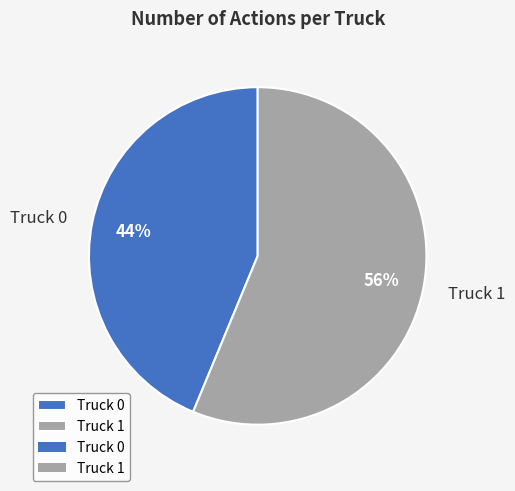

Is the sum of Truck 1 and Truck 0 greater than half?

Yes